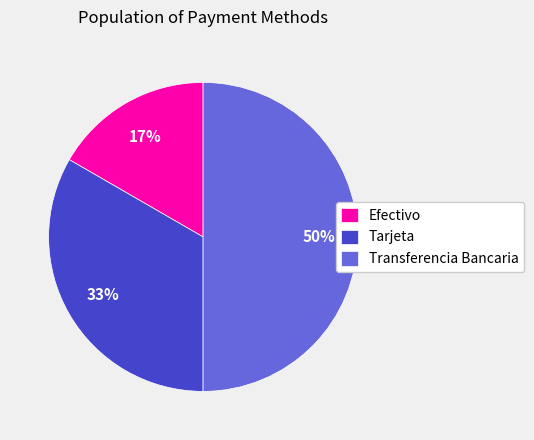

What is the smallest slice in the pie chart?

Efectivo